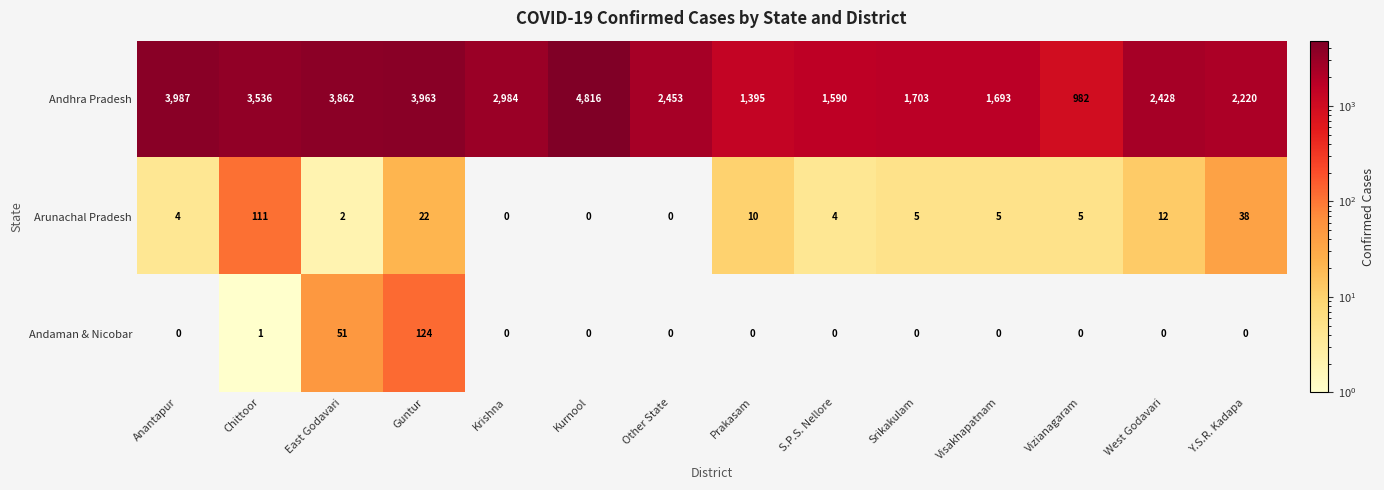

At which category is the sum across all series the highest?

Kurnool